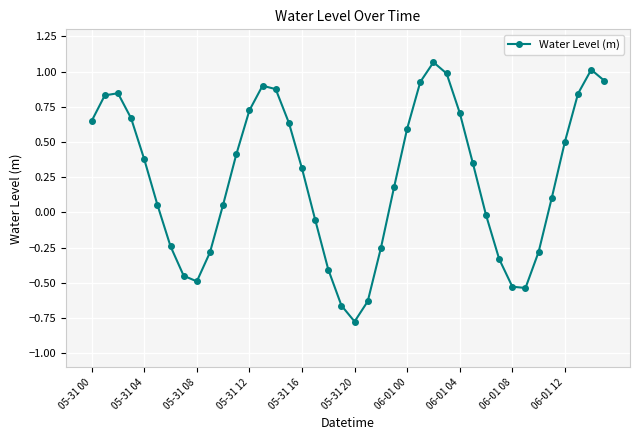

What is the sum of all values?

9.6